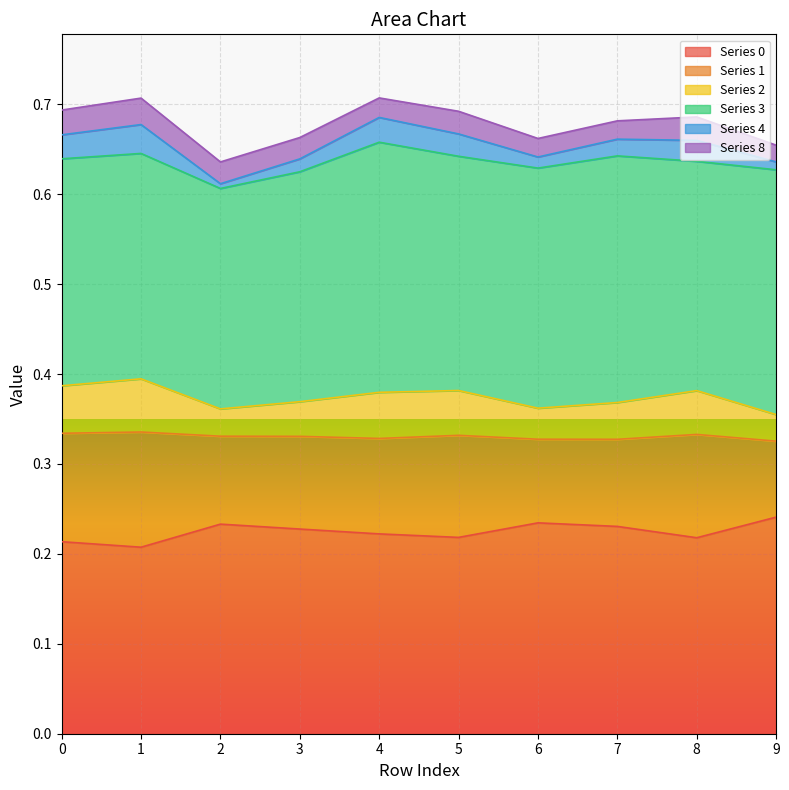

How many lines are shown in the chart?

6